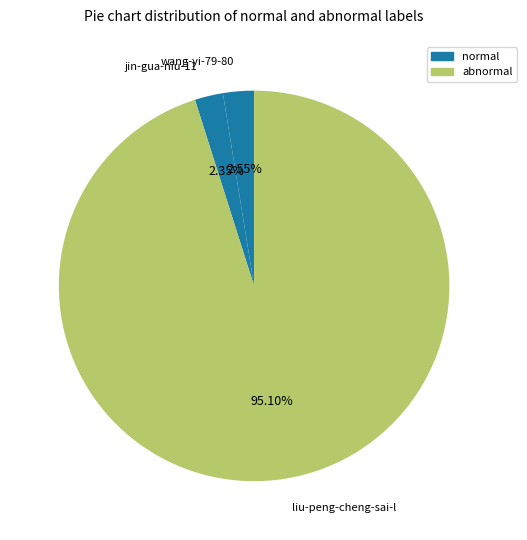

Which has a higher value, liu-peng-cheng-sai-l or wang-yi-79-80?

liu-peng-cheng-sai-l